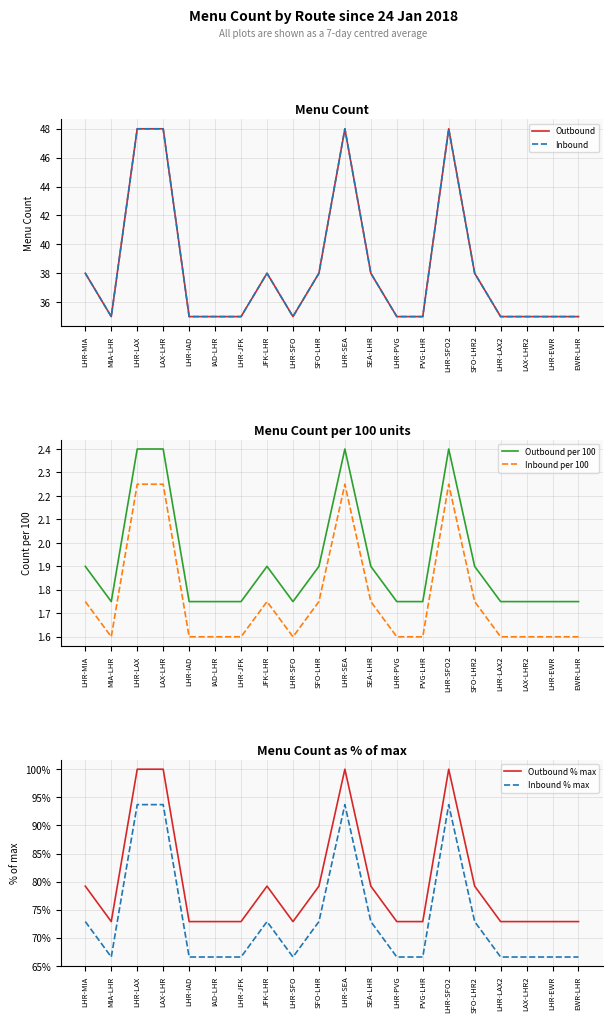

Reading left to right, list all the values displayed in this chart.

Outbound: 38.0	35.0	48.0	48.0	35.0	35.0	35.0	38.0	35.0	38.0	48.0	38.0	35.0	35.0	48.0	38.0	35.0	35.0	35.0	35.0
Inbound: 38.0	35.0	48.0	48.0	35.0	35.0	35.0	38.0	35.0	38.0	48.0	38.0	35.0	35.0	48.0	38.0	35.0	35.0	35.0	35.0
Outbound per 100: 1.9	1.8	2.4	2.4	1.8	1.8	1.8	1.9	1.8	1.9	2.4	1.9	1.8	1.8	2.4	1.9	1.8	1.8	1.8	1.8
Inbound per 100: 1.8	1.6	2.2	2.2	1.6	1.6	1.6	1.8	1.6	1.8	2.2	1.8	1.6	1.6	2.2	1.8	1.6	1.6	1.6	1.6
Outbound % max: 79.2	72.9	100.0	100.0	72.9	72.9	72.9	79.2	72.9	79.2	100.0	79.2	72.9	72.9	100.0	79.2	72.9	72.9	72.9	72.9
Inbound % max: 72.9	66.6	93.7	93.7	66.6	66.6	66.6	72.9	66.6	72.9	93.7	72.9	66.6	66.6	93.7	72.9	66.6	66.6	66.6	66.6